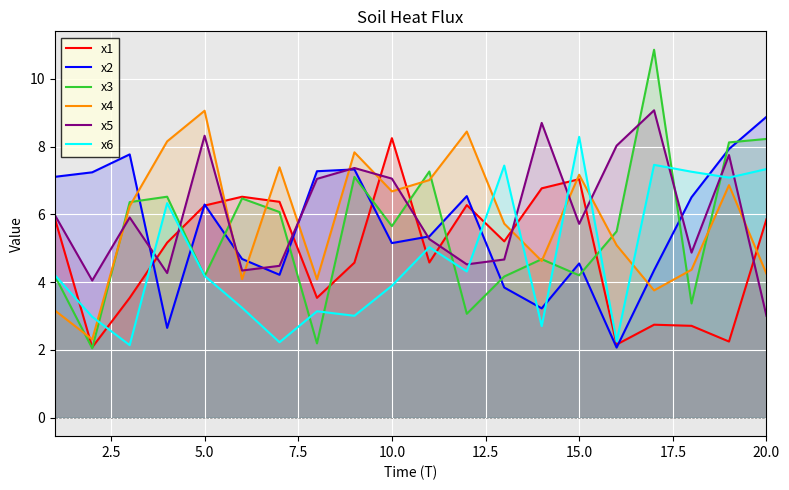

At how many categories does at least one series exceed 5?

20